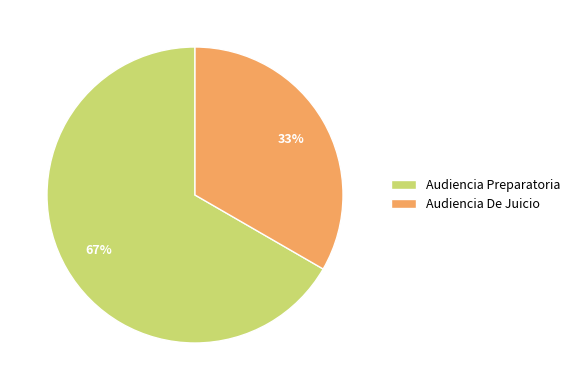

Count the number of slices in the pie.

2